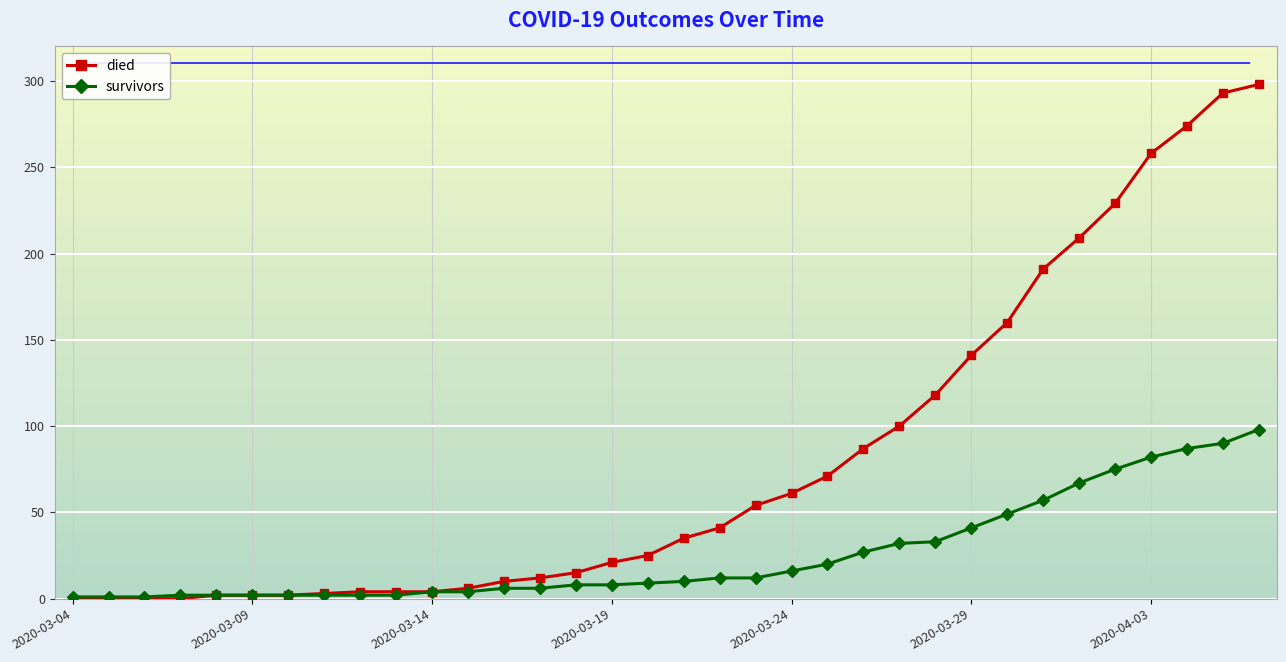

How many distinct data groups are displayed?

2